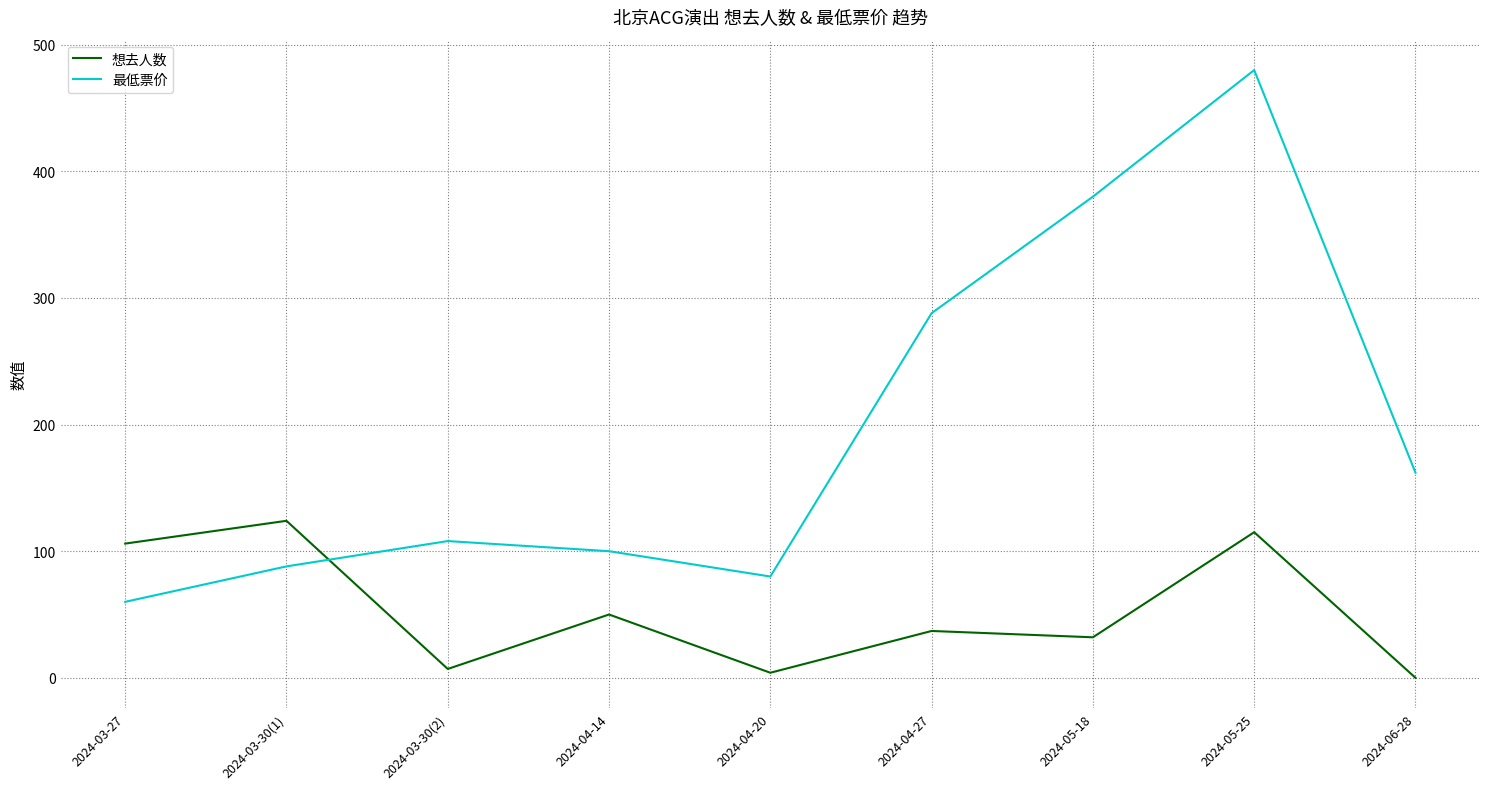

Which series has the largest range (max minus min)?

最低票价